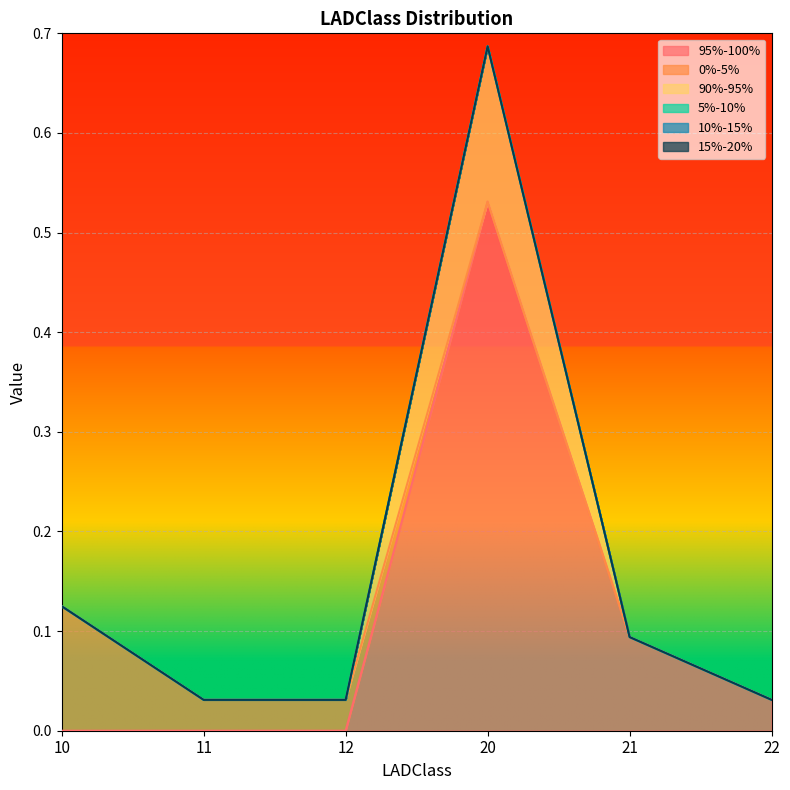

True or false: 0%-5% and 15%-20% intersect in this chart.

False